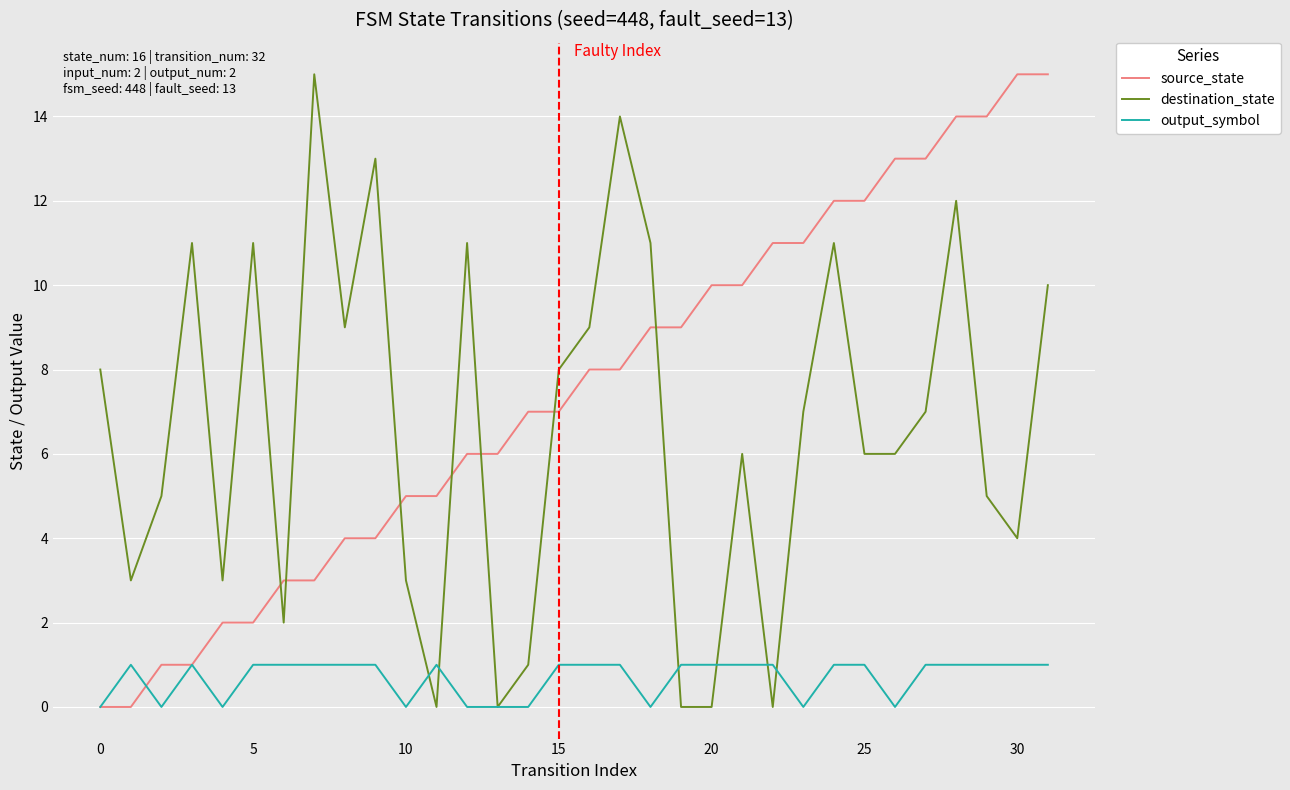

Which series has the largest total across all categories?

source_state